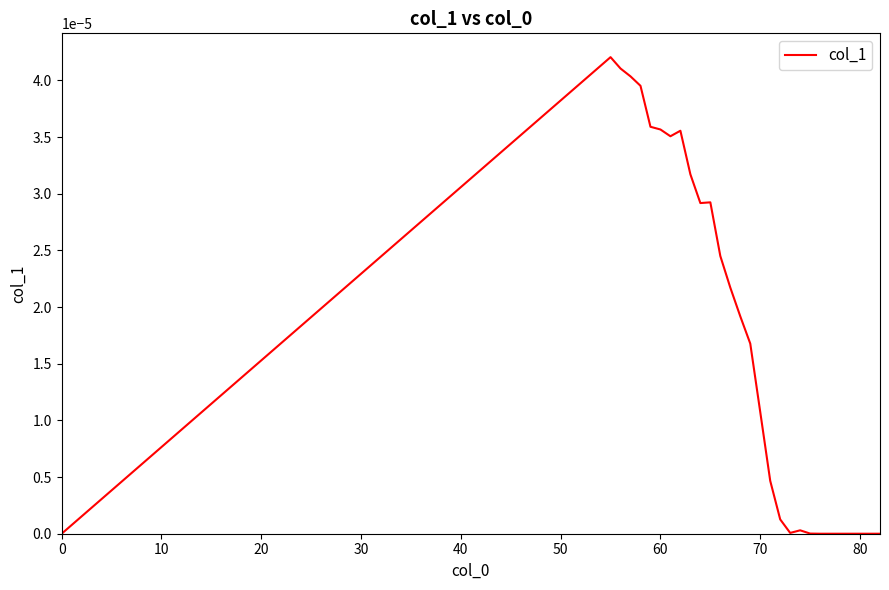

Is this an area chart (filled region under the line)?

No